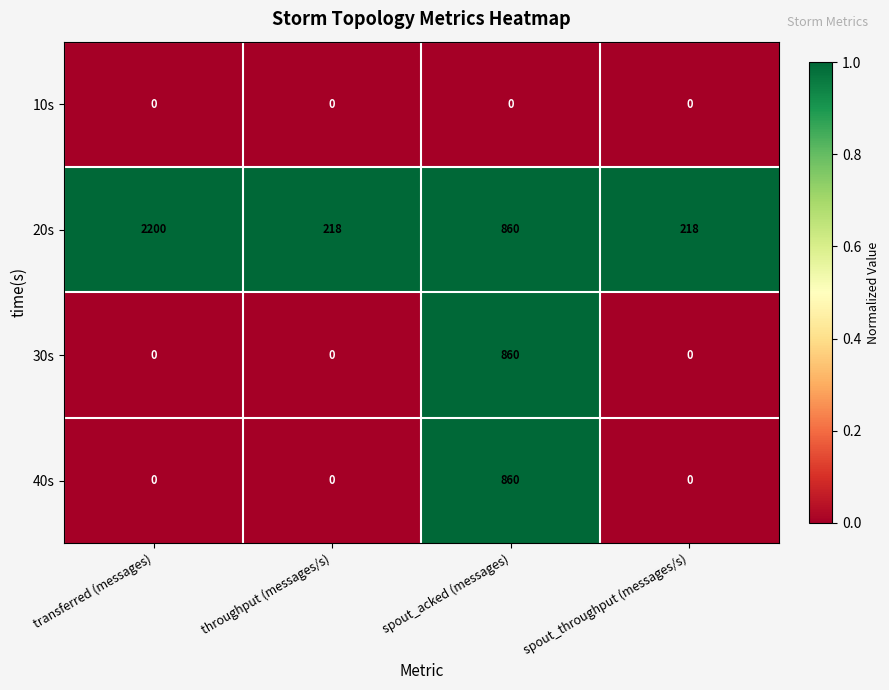

How many series are shown in this chart?

4